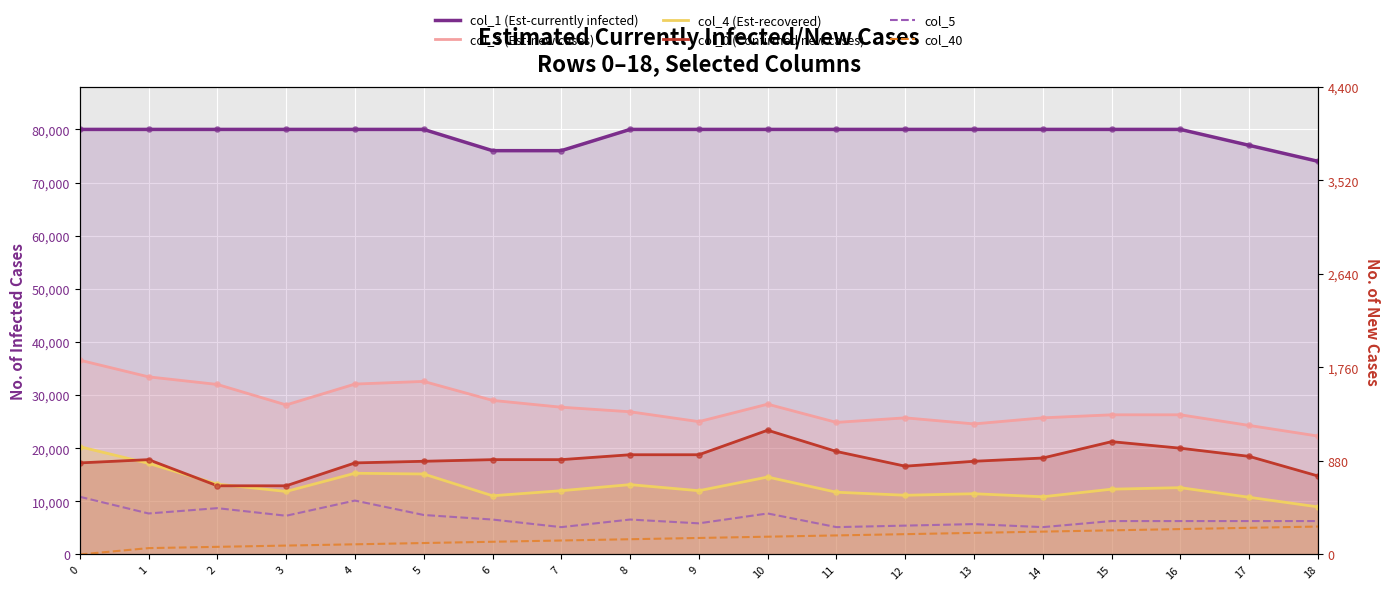

At how many categories does at least one series exceed 17820?

19